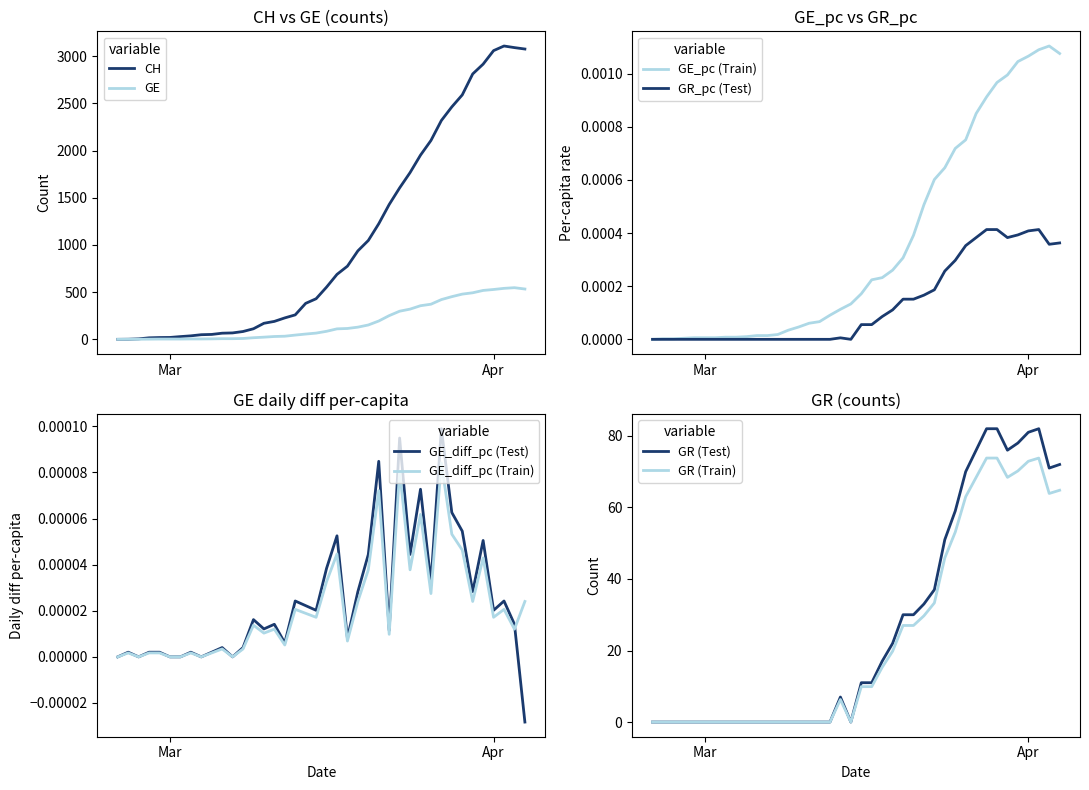

The CH series shows 4088 at Apr. True or false?

False